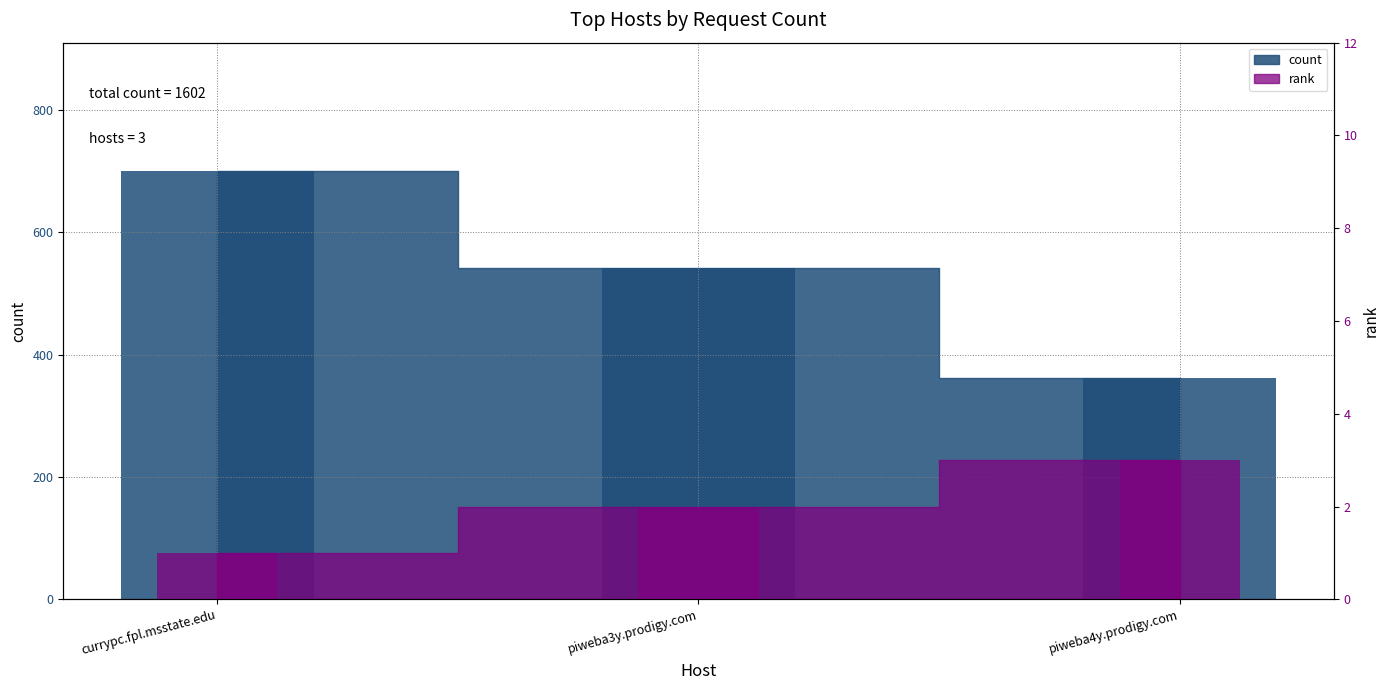

Which has a higher value, piweba3y.prodigy.com or piweba4y.prodigy.com?

piweba3y.prodigy.com